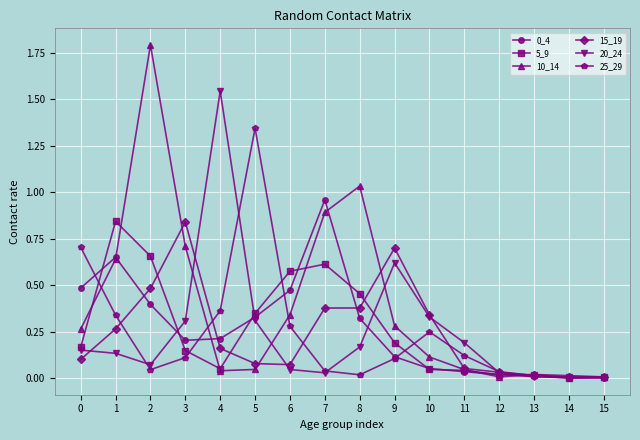

Which series has the widest spread of values?

10_14